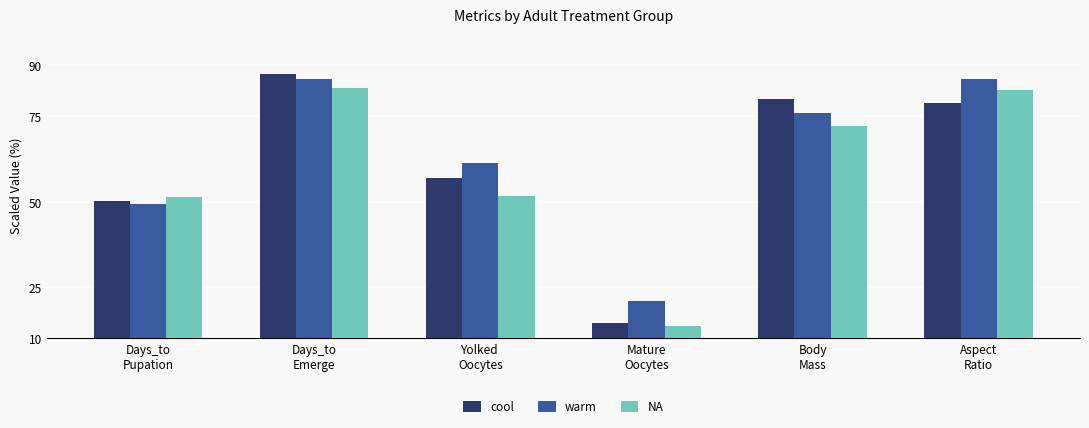

What are all the series names shown in the legend?

cool, warm, NA